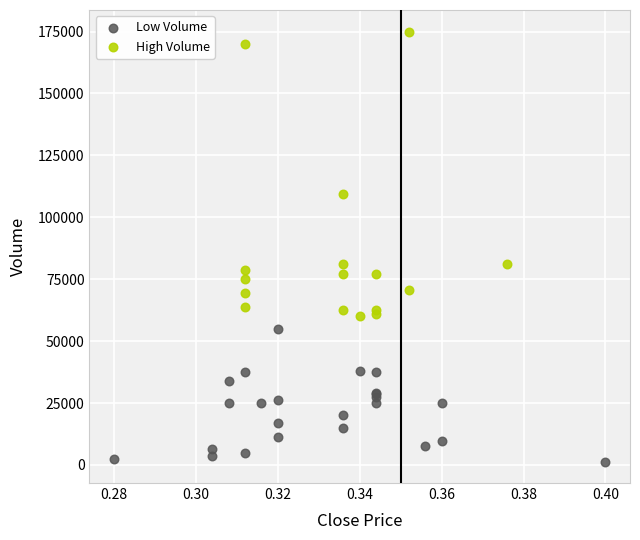

Which series contains the lowest Y value?

Low Volume